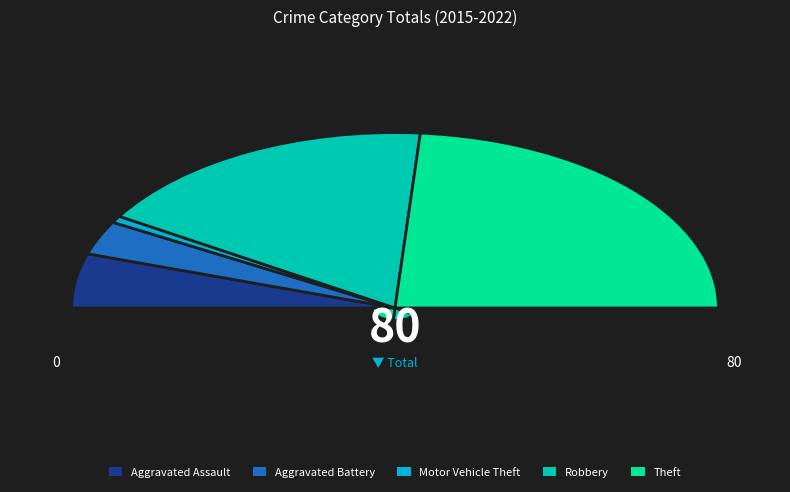

To the nearest percent, what is the difference between the largest and smallest slice percentages?

46%